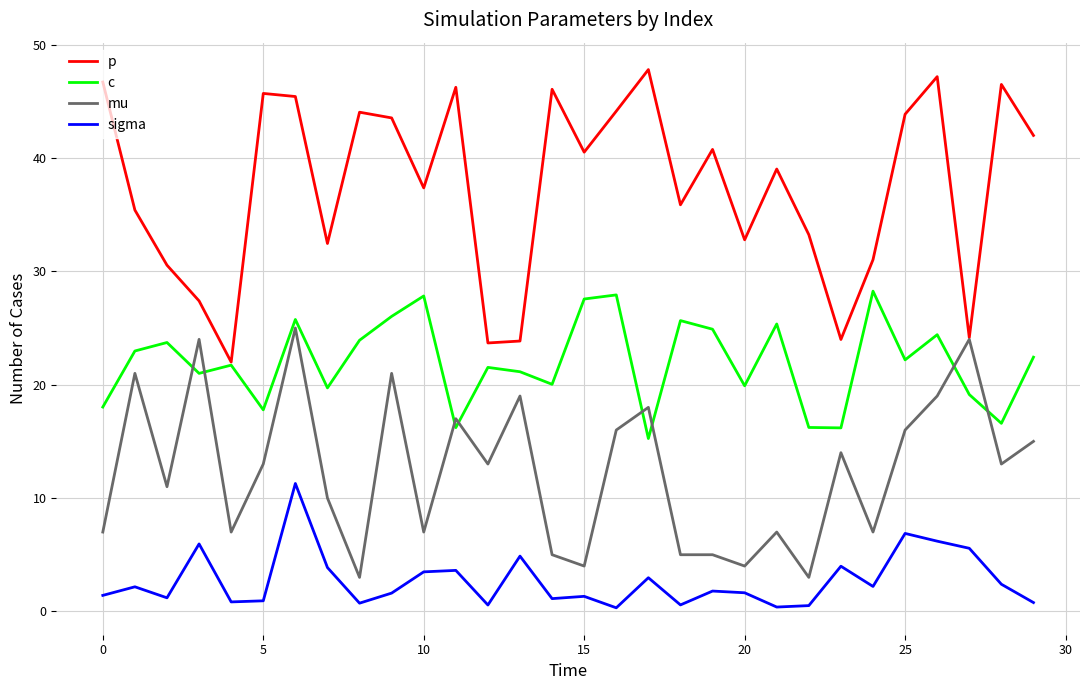

Which series has the largest total across all categories?

p